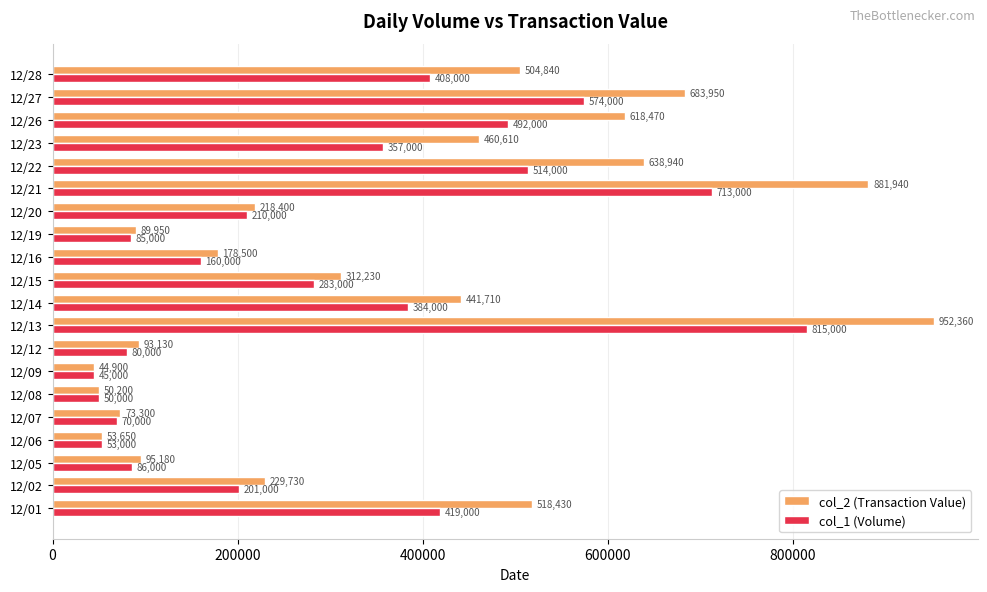

At which label does col_2 (Transaction Value) reach its peak?

12/13